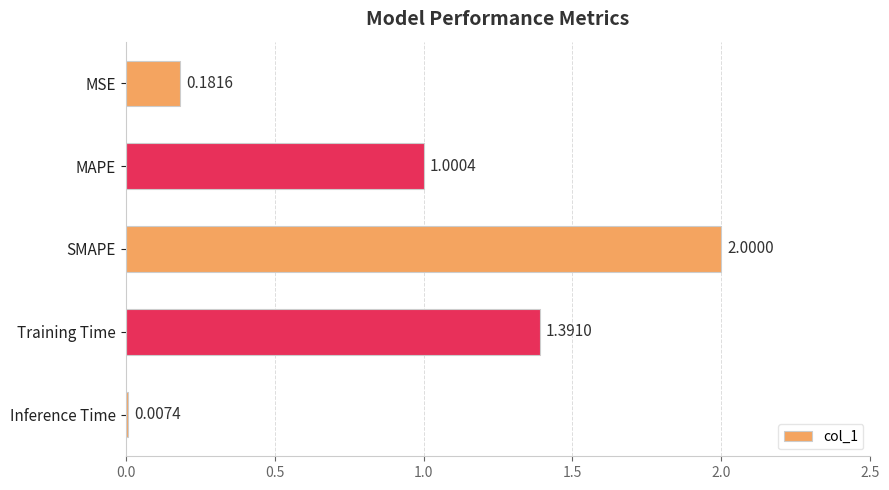

Between Inference Time and SMAPE, which is larger?

SMAPE